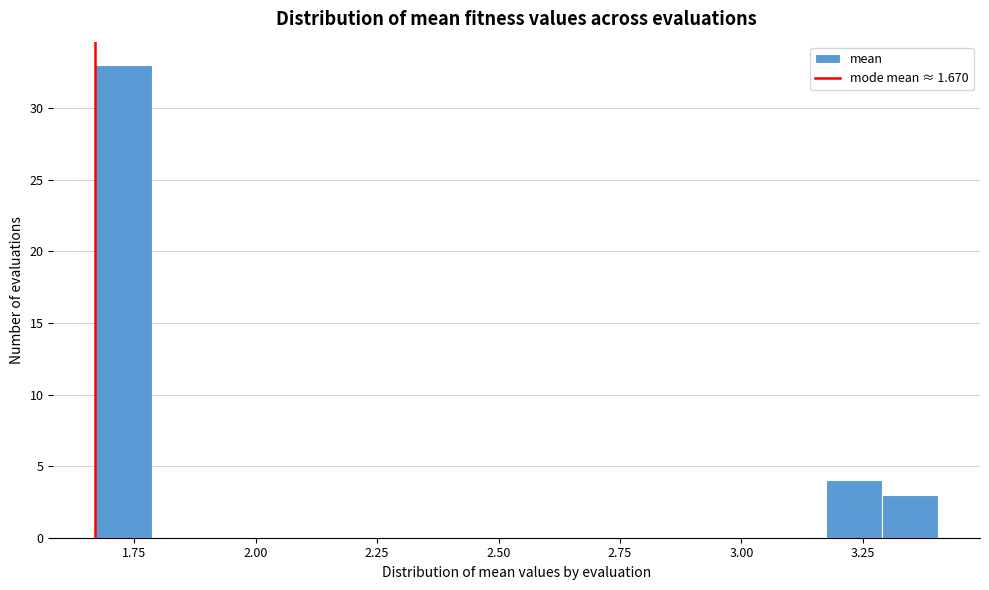

Read against the x-axis, roughly where is the centre of the tallest bar?

1.75